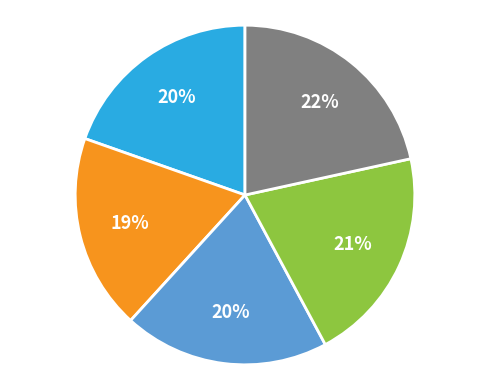

Is there any slice that represents more than half of the pie?

No